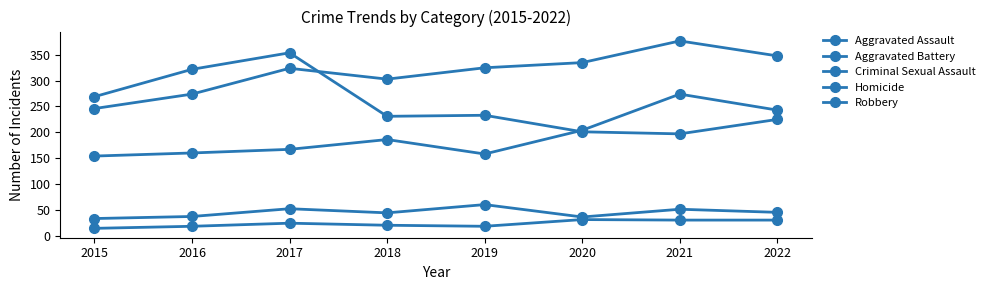

How many interior local valleys does the Homicide series have?

1